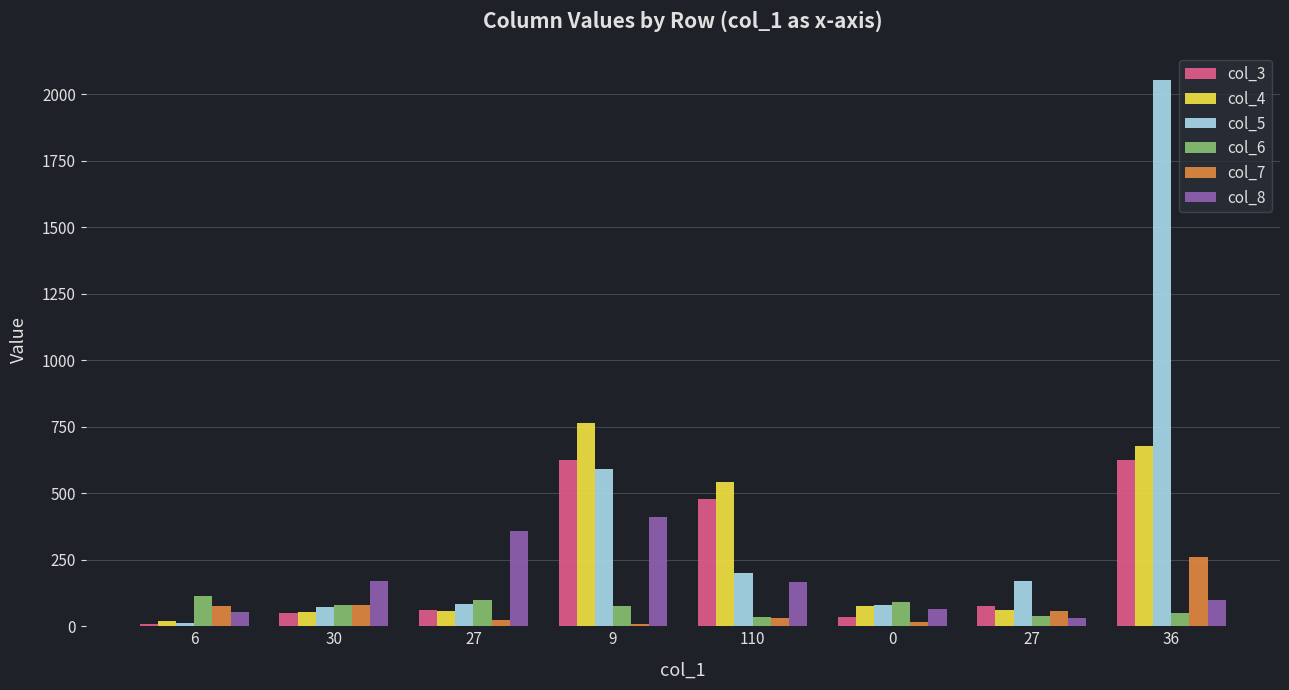

How many bars are there in each group?

6